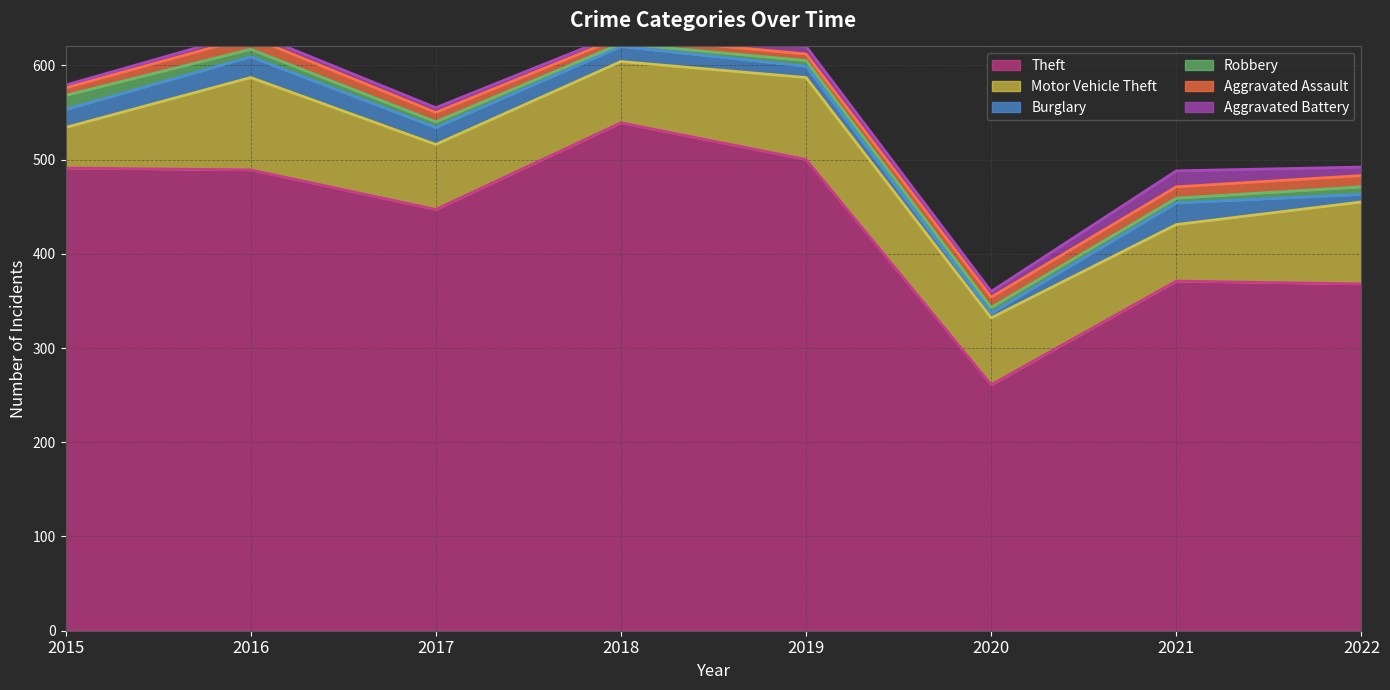

Which has a higher value, 2017 or 2015?

2015